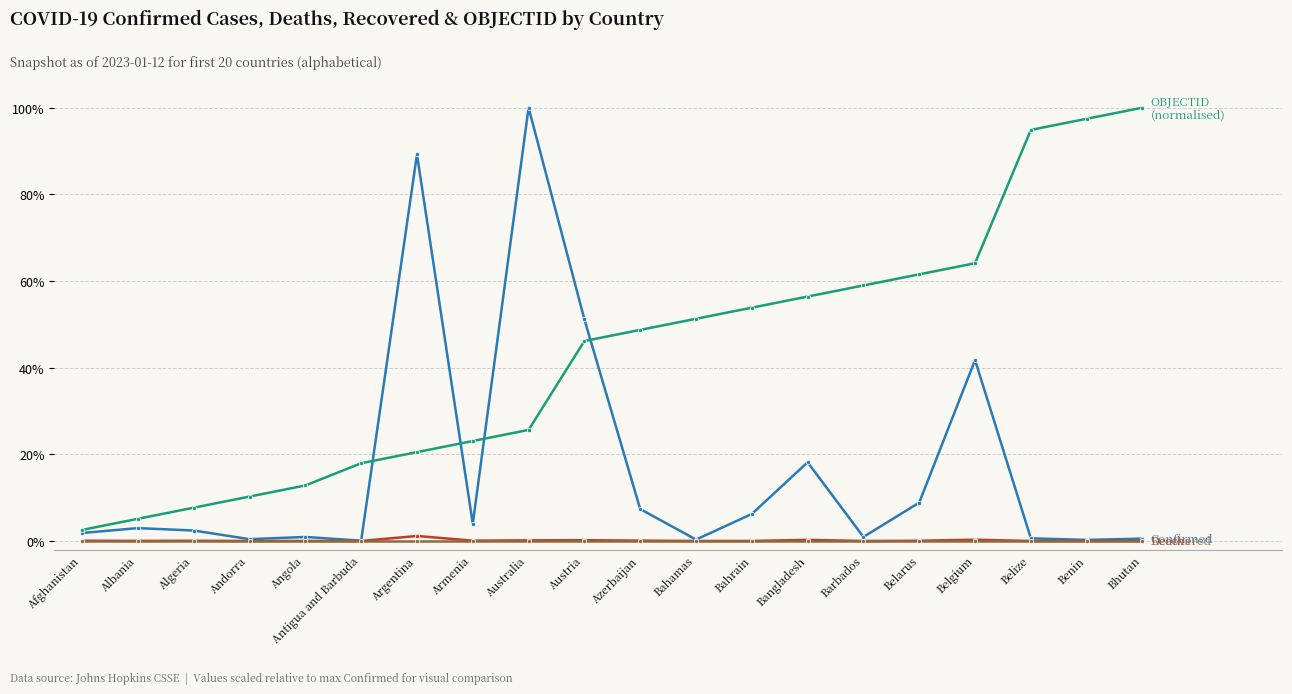

At which category is the sum across all series the highest?

Australia